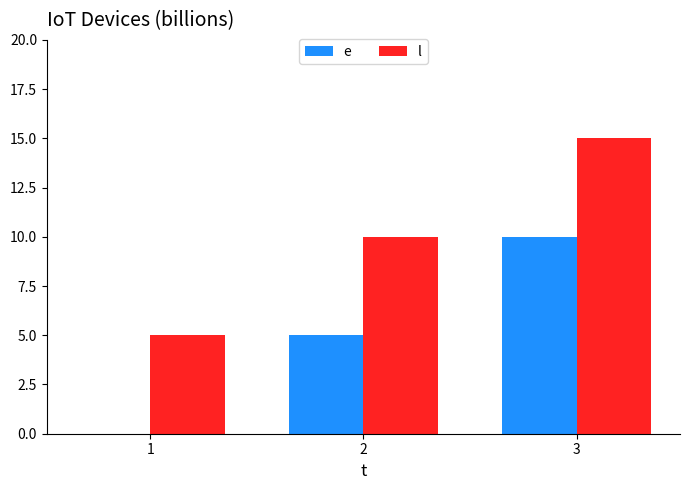

At which category is the sum across all series the highest?

3